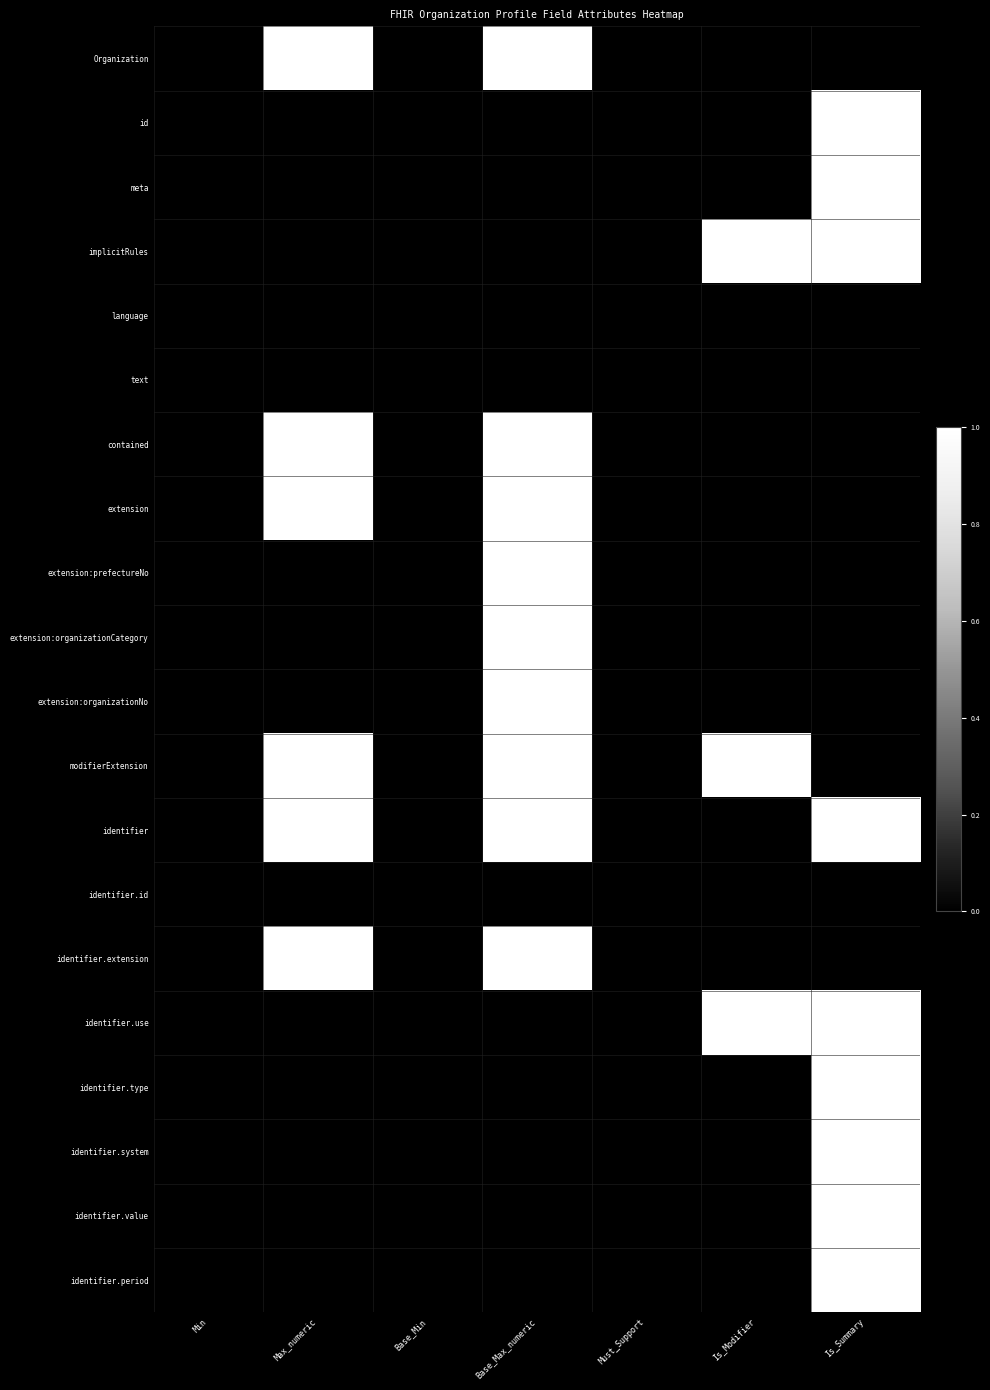

Which series has the largest range (max minus min)?

Organization